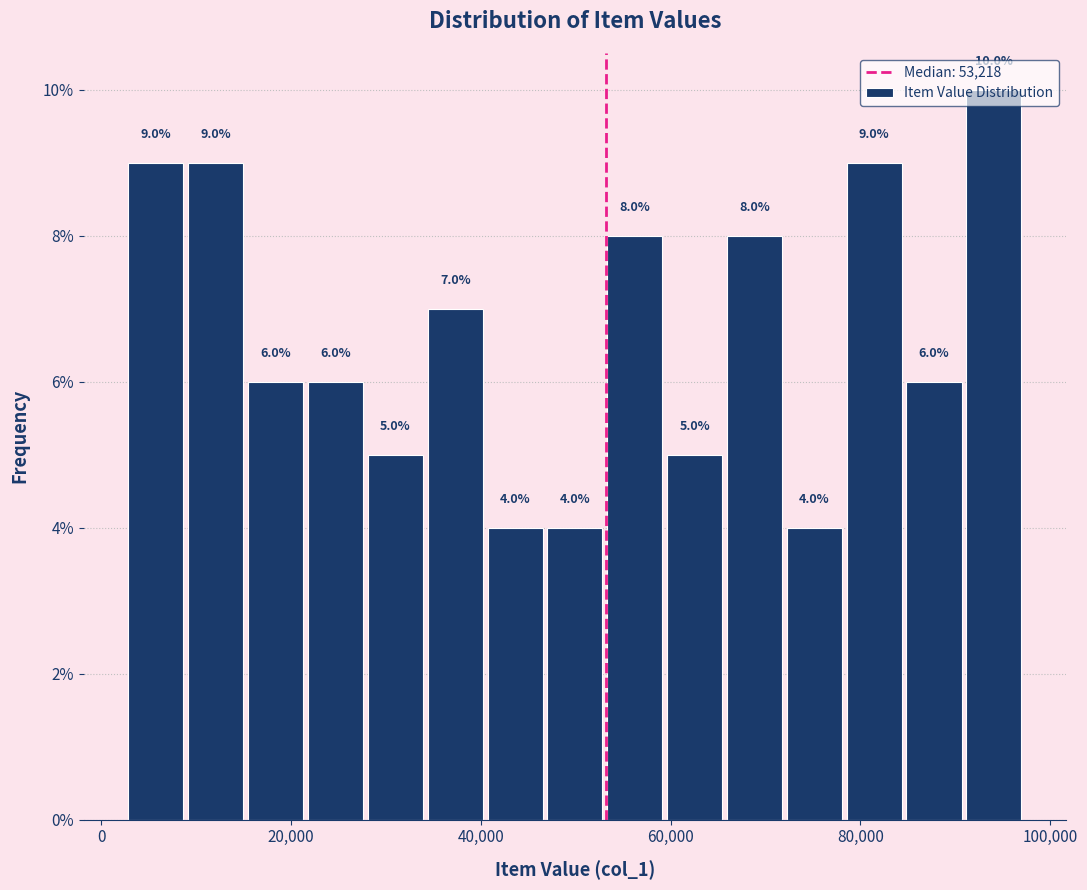

Around what value on the x-axis is the tallest bar? Give the approximate position of its centre, as read against the axis.

94000